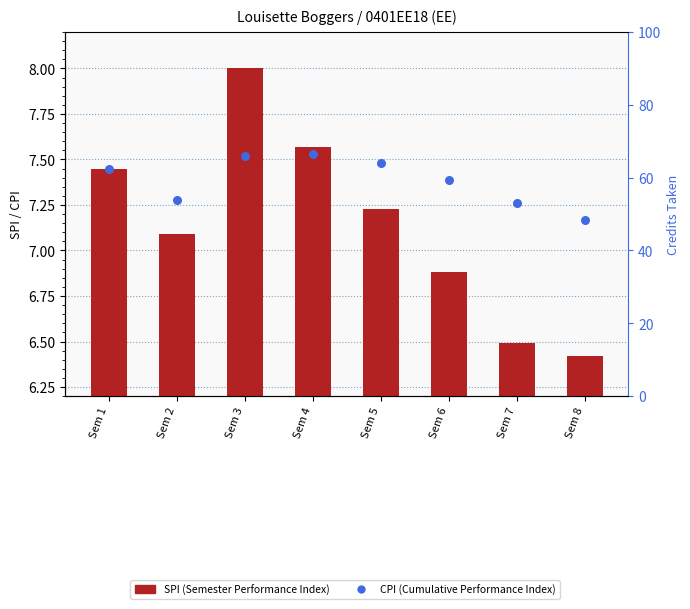

At which category is the sum across all series the highest?

Sem 3